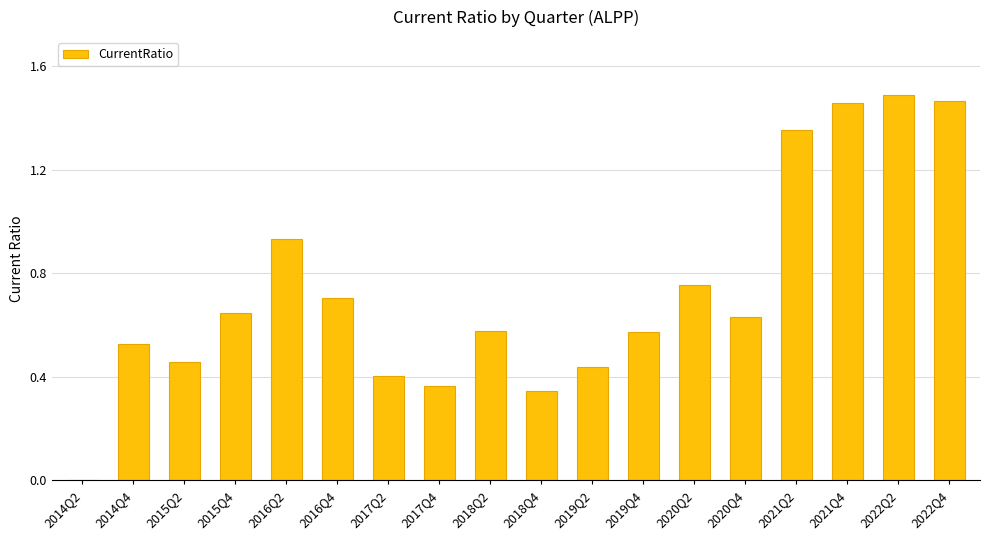

What is the sum of all values?

13.1